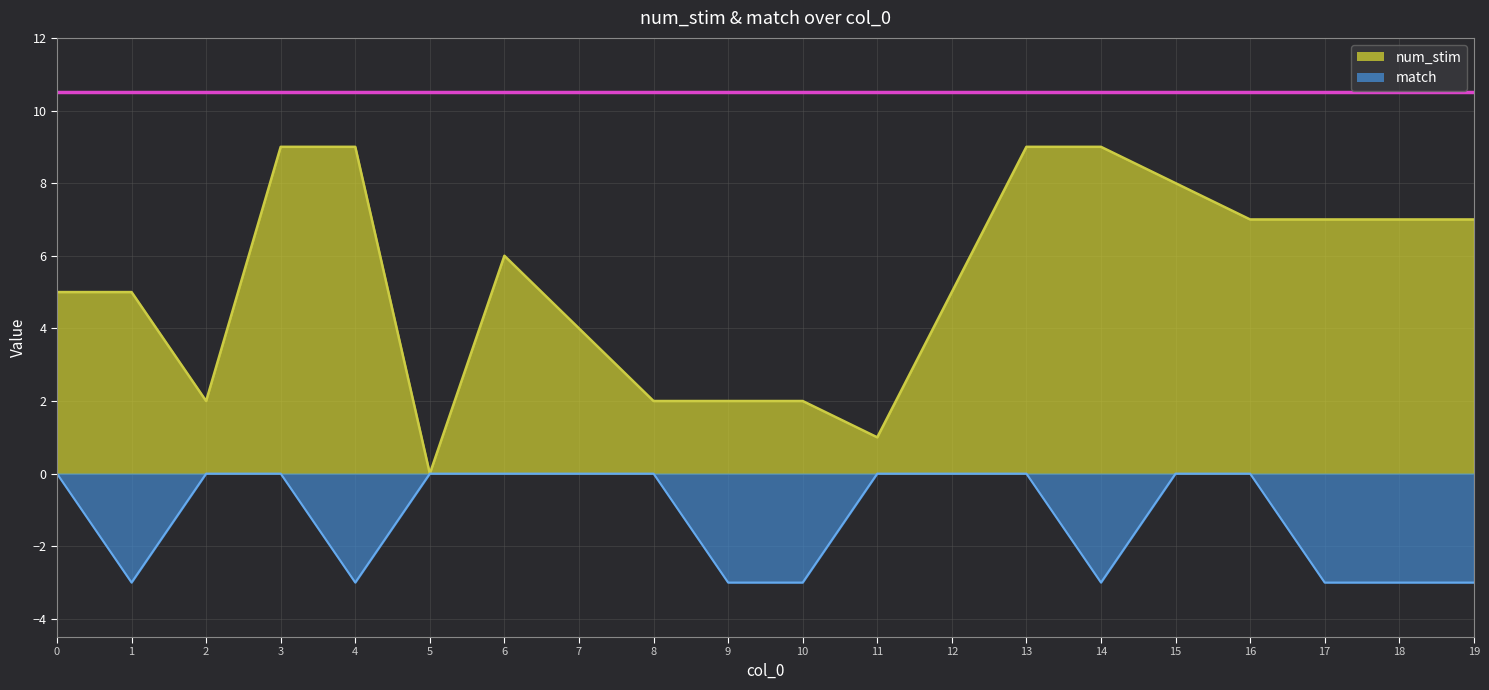

True or false: num_stim and match intersect in this chart.

False